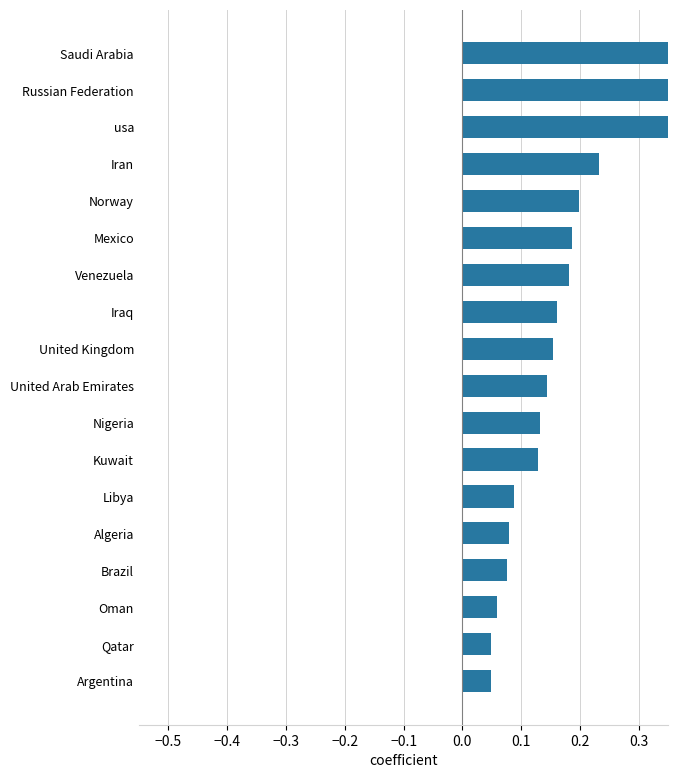

What is the value of the 4th bar from the left?

0.1